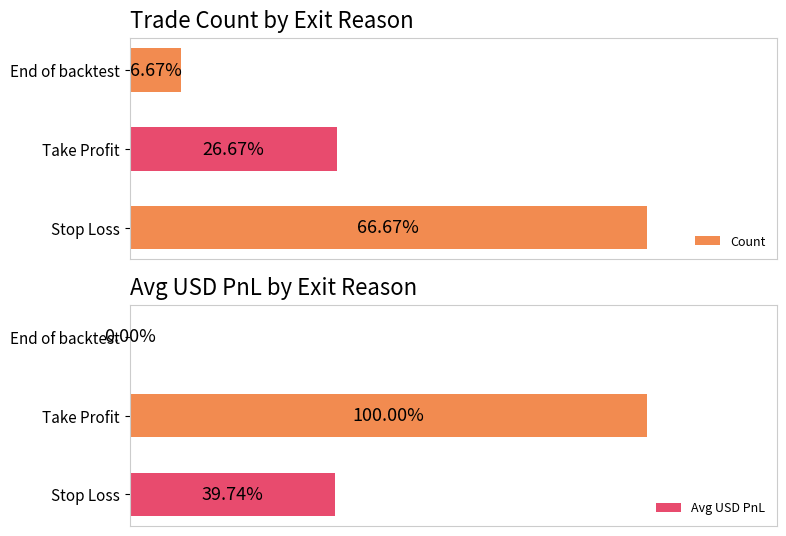

Rank the series at End of backtest from highest to lowest value.

Count, Avg USD PnL